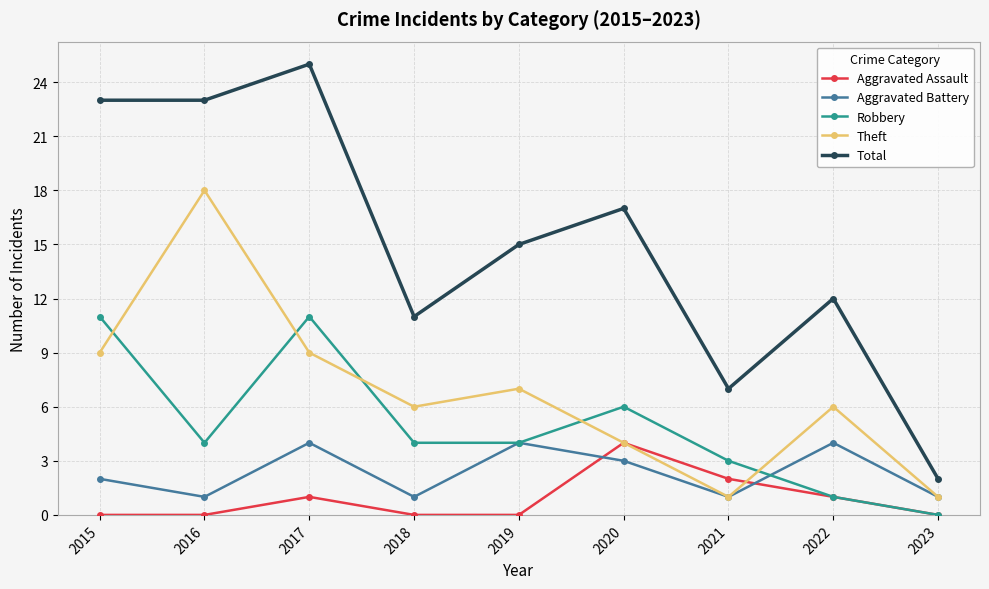

Is this an area chart (filled region under the line)?

No